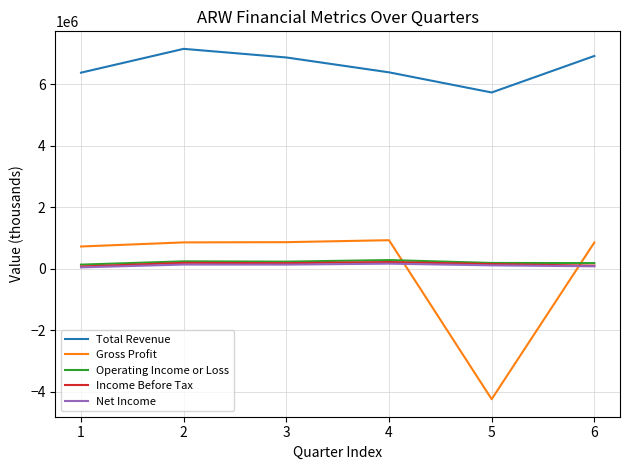

How many lines are shown in the chart?

5